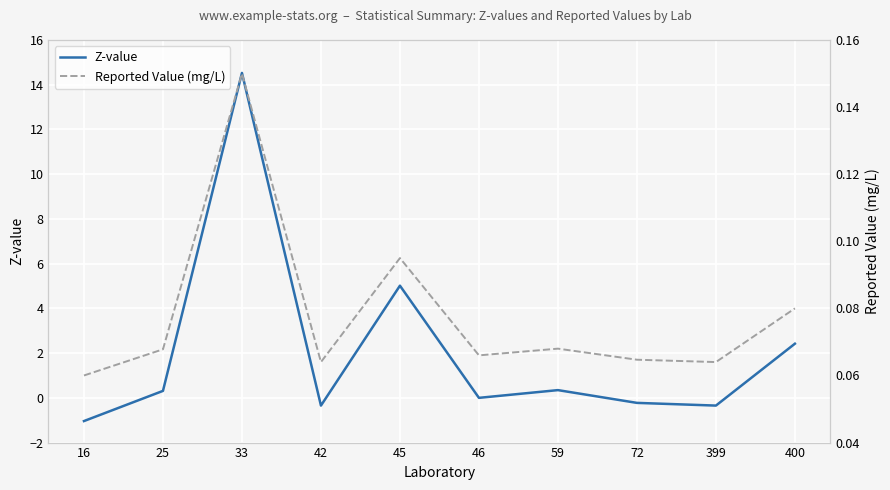

How many data points in Z-value are less than 0?

4